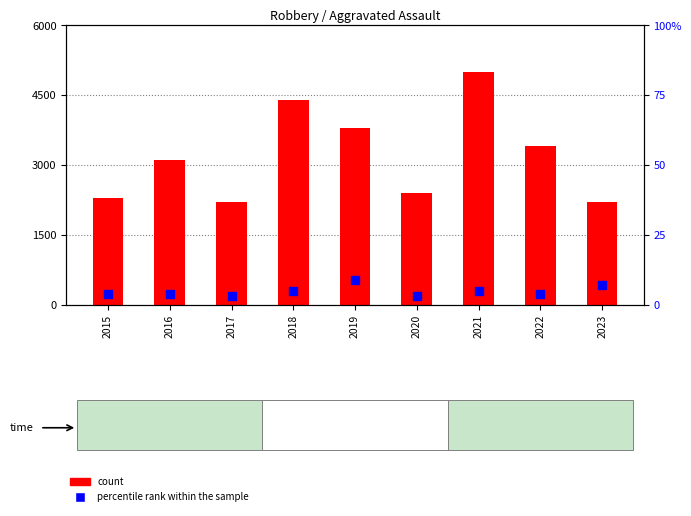

At which category is the sum across all series the highest?

2021